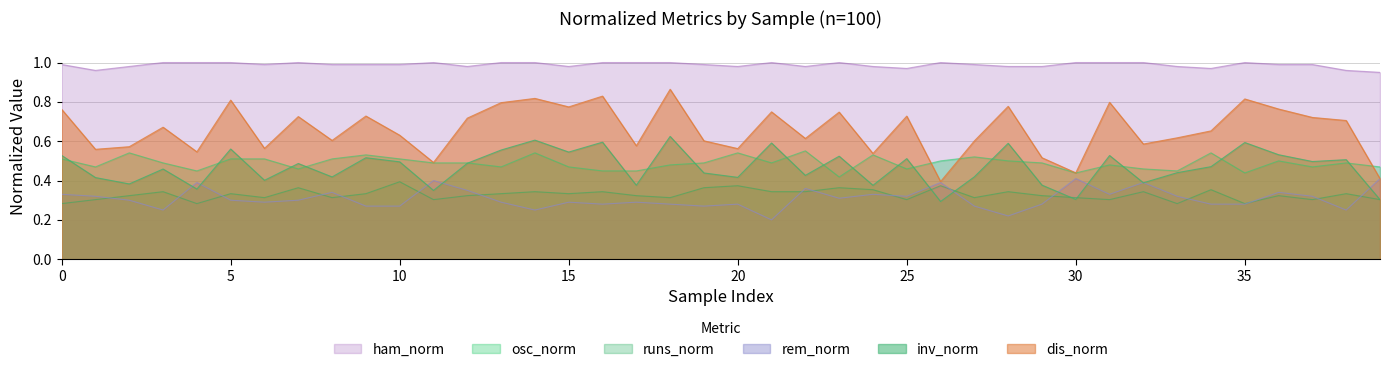

The value of osc_norm at 9 is 0.5. True or false?

True